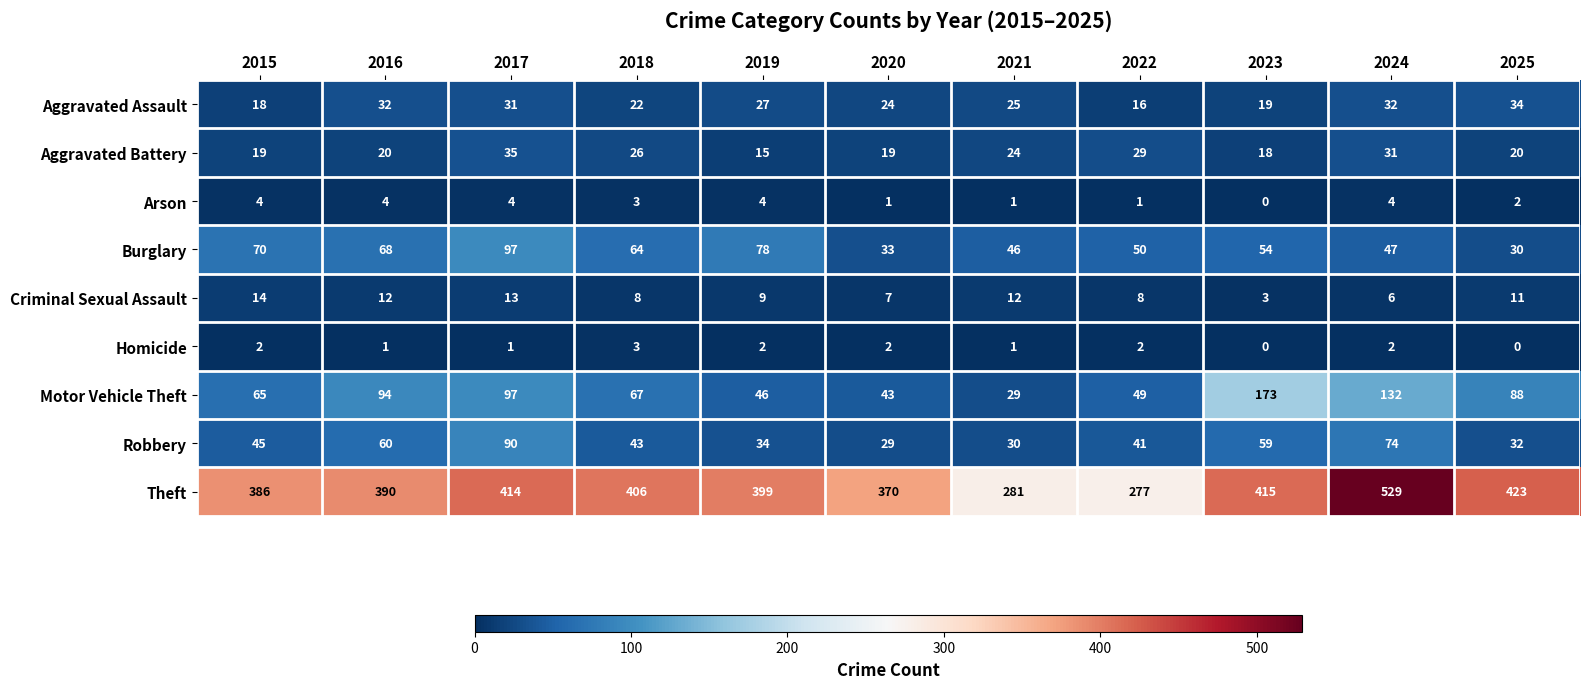

Which series has the largest total across all categories?

Theft